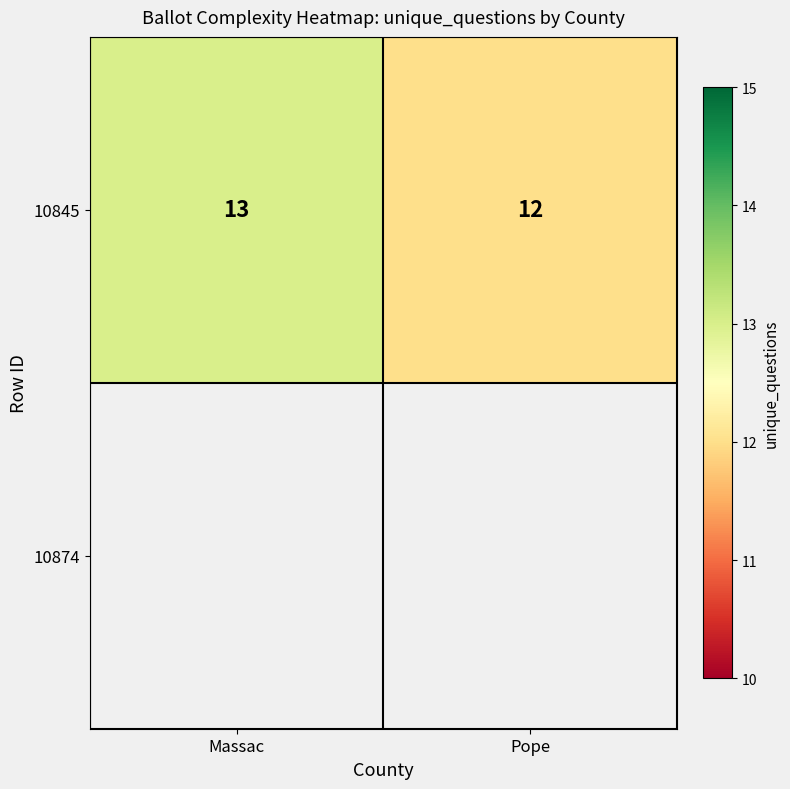

What is the sum of the values at Massac and Pope?

25